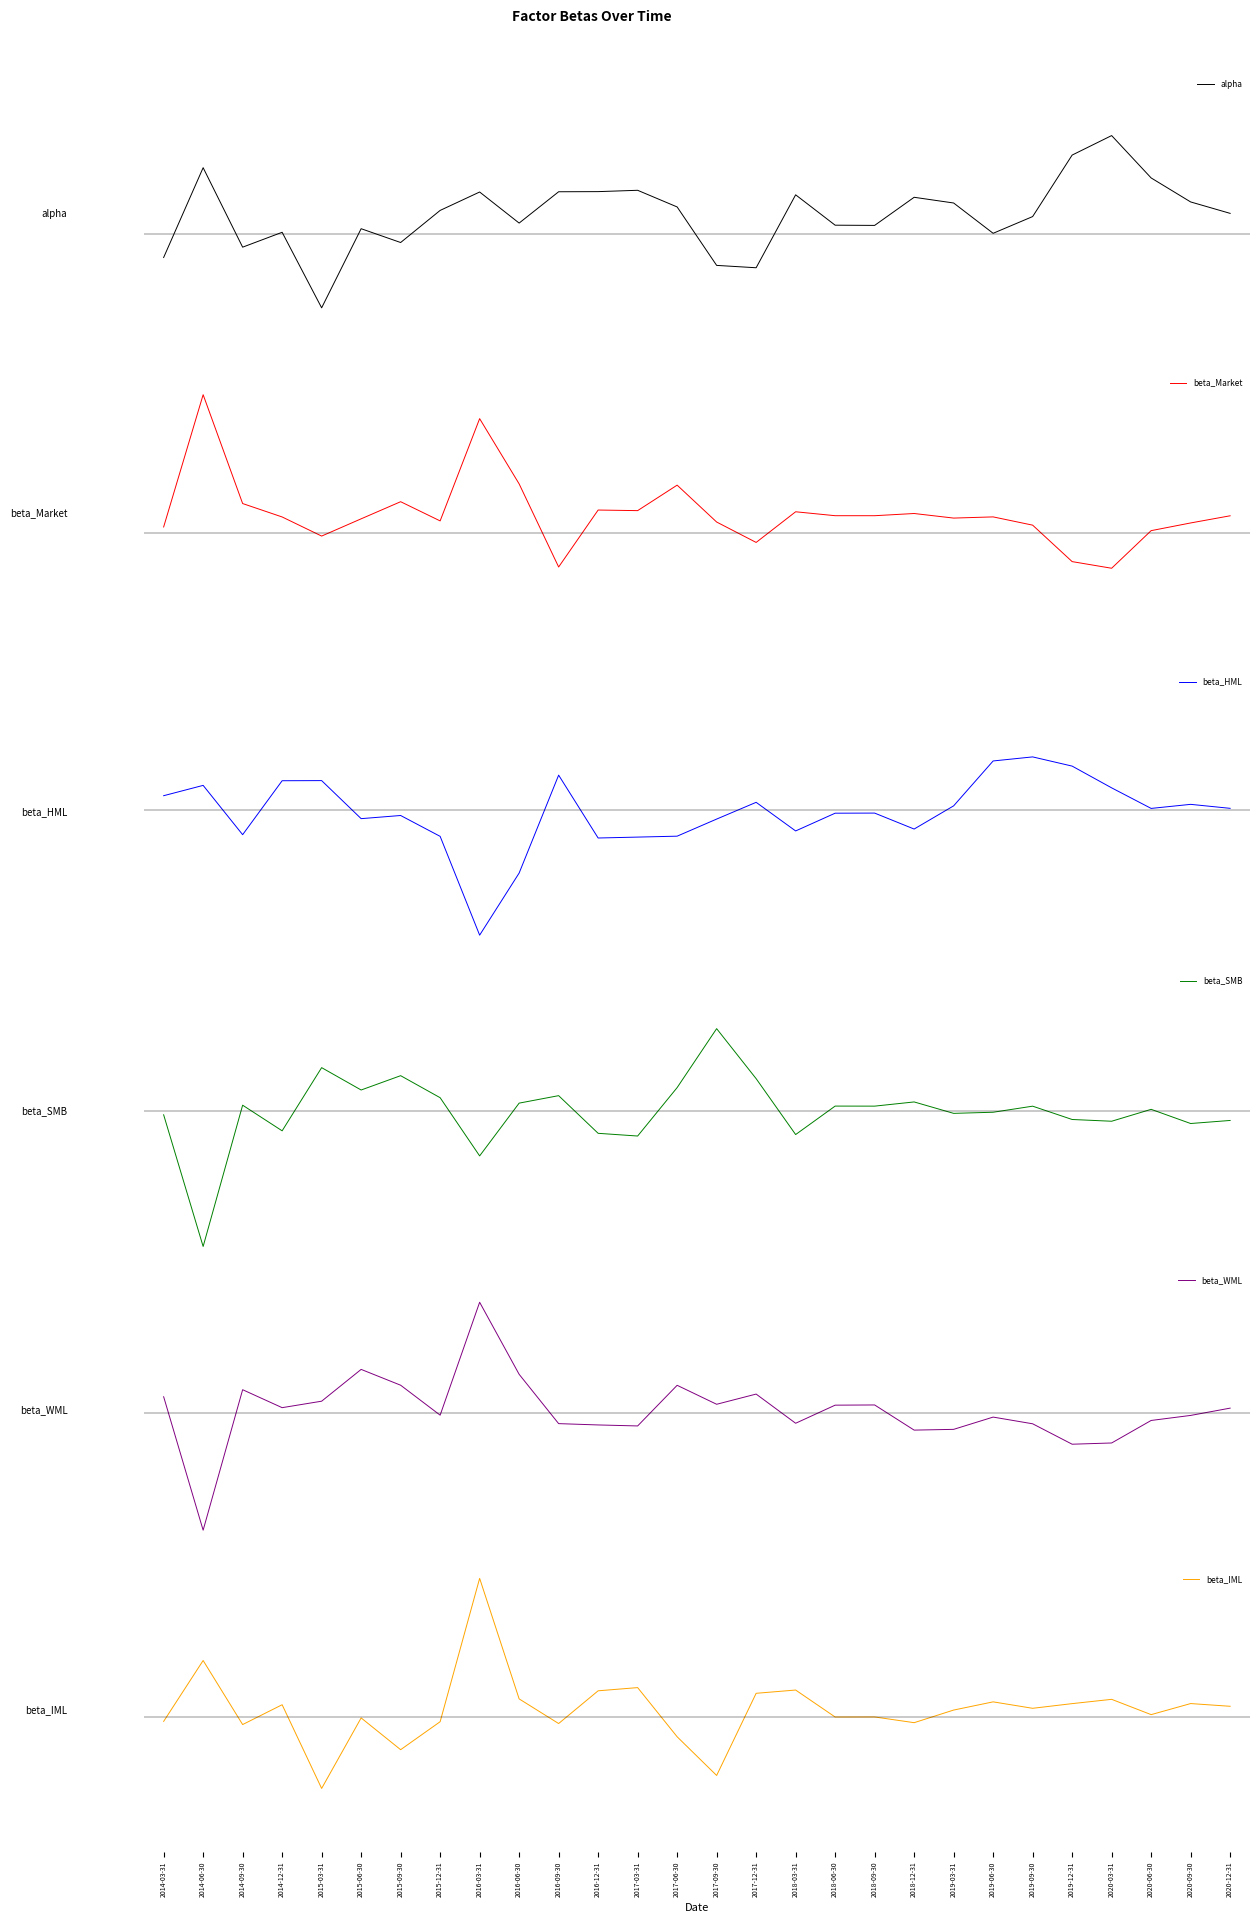

Where do beta_WML and beta_SMB first cross each other?

2014-12-31 and 2015-03-31